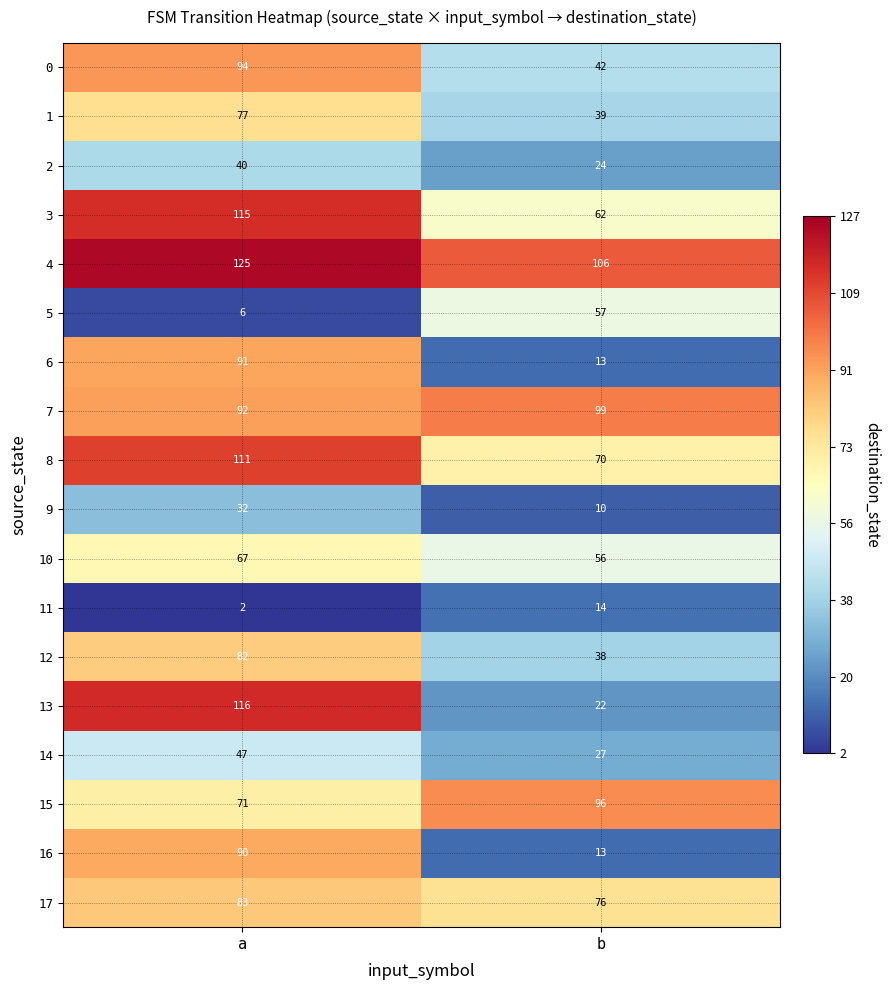

What is the total value across all series at a?

1341